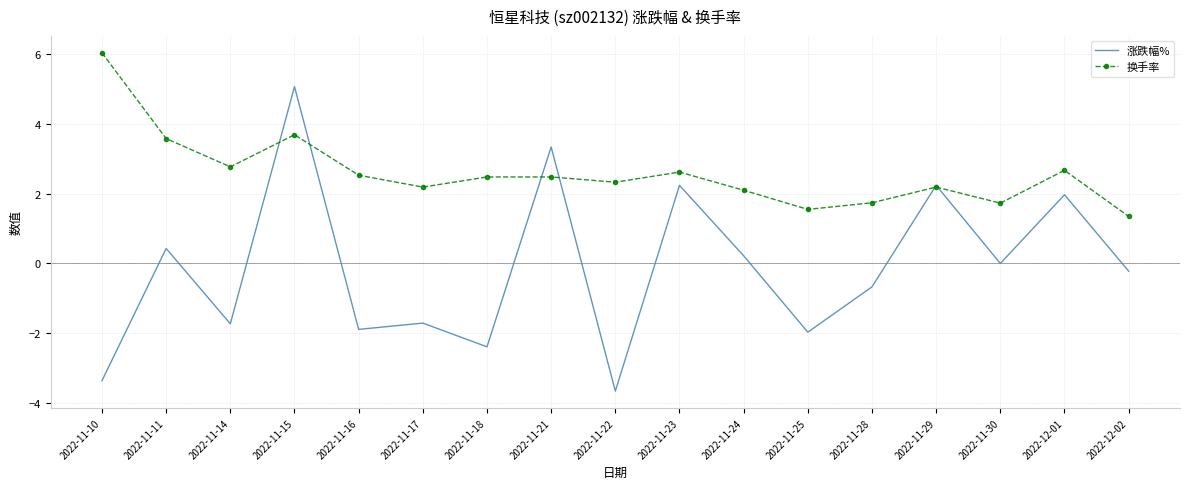

What is the difference between the highest and lowest values at 2022-11-16?

4.4